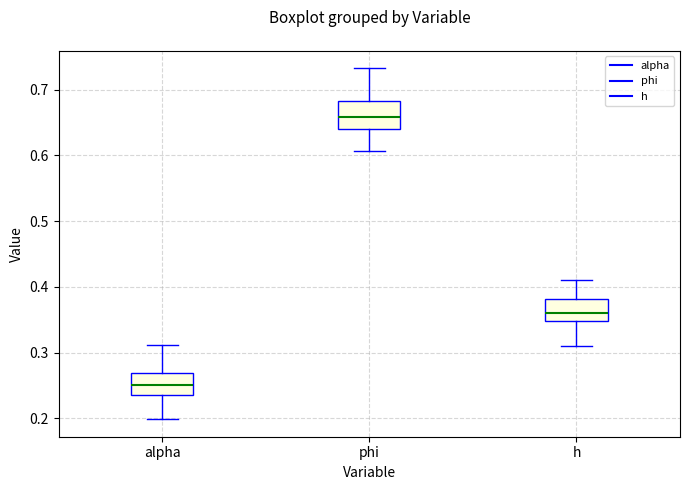

Reading left to right, transcribe this box plot: for each box, give where its median line is, the range the box spans, and where its two whiskers end, as read against the y-axis. The values are not printed on the chart, so give them approximately, as read against the axis.

alpha: median 0.25, box 0.24 to 0.27, whiskers 0.20 to 0.31
phi: median 0.66, box 0.64 to 0.68, whiskers 0.61 to 0.73
h: median 0.36, box 0.35 to 0.38, whiskers 0.31 to 0.41